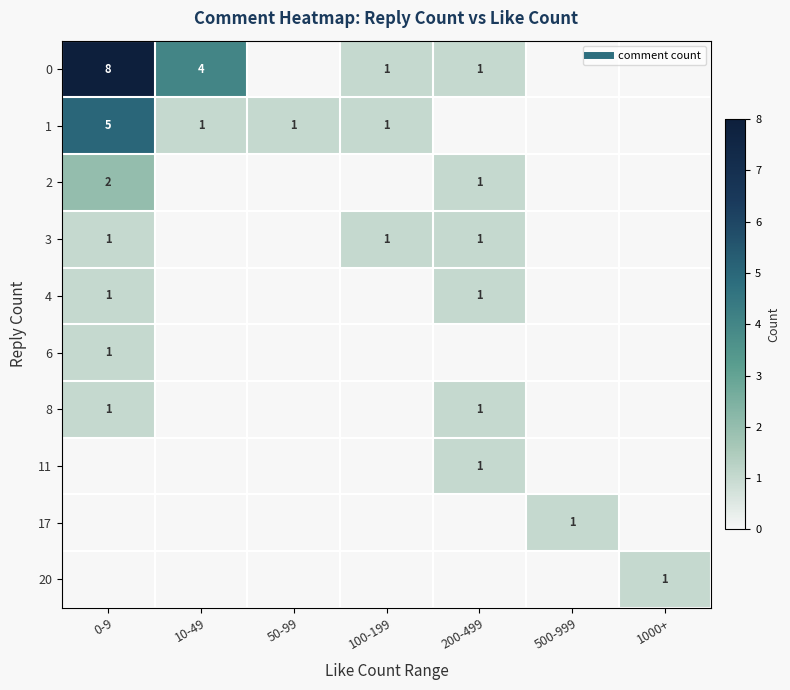

What is the average value of the 0 series?

2